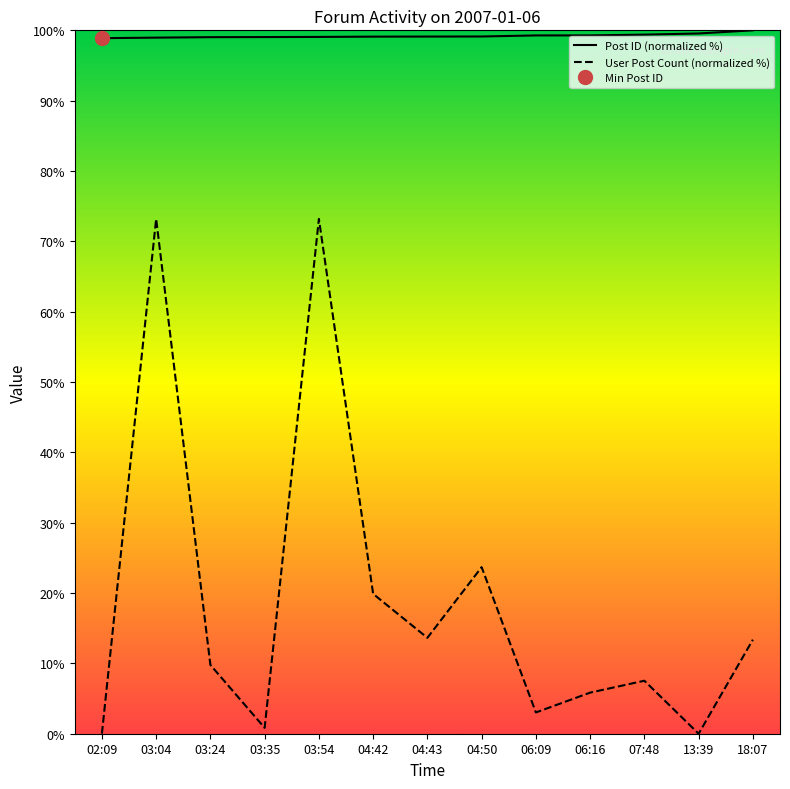

How many lines are shown in the chart?

2